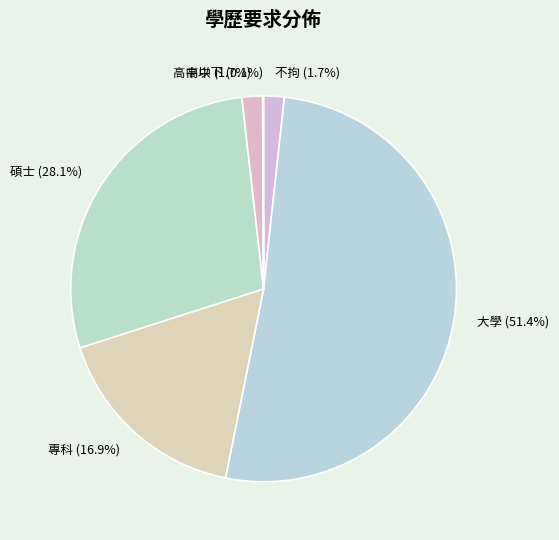

Does any single category account for the majority?

Yes